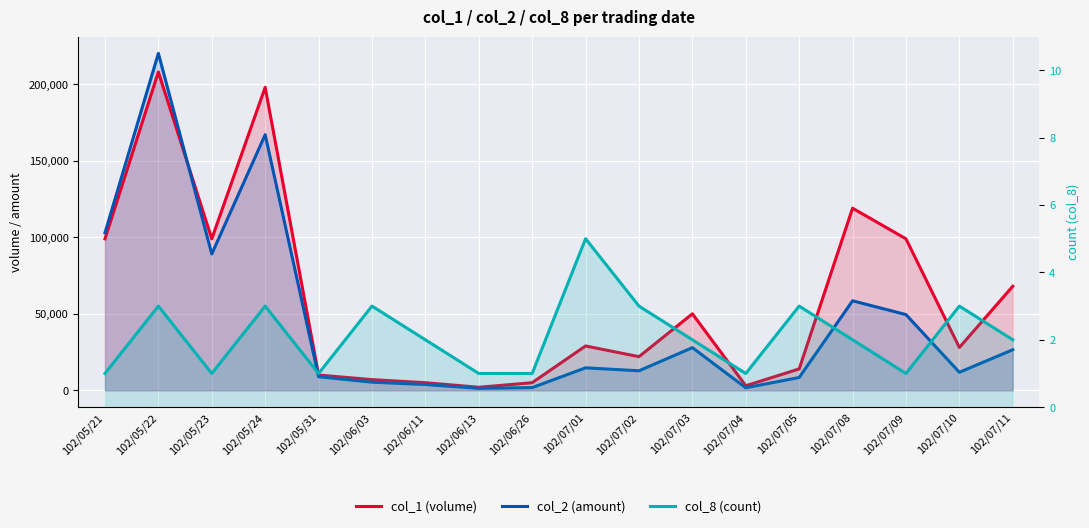

How many times do col_1 (volume) and col_2 (amount) cross each other?

1